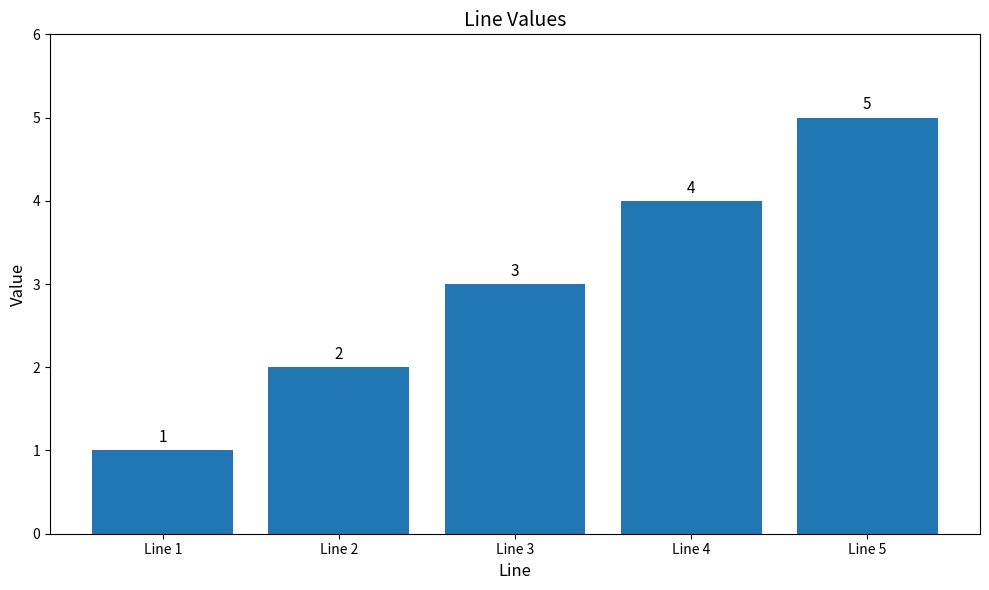

Reading right to left, transcribe all the data shown in this chart.

Line 5=5	Line 4=4	Line 3=3	Line 2=2	Line 1=1